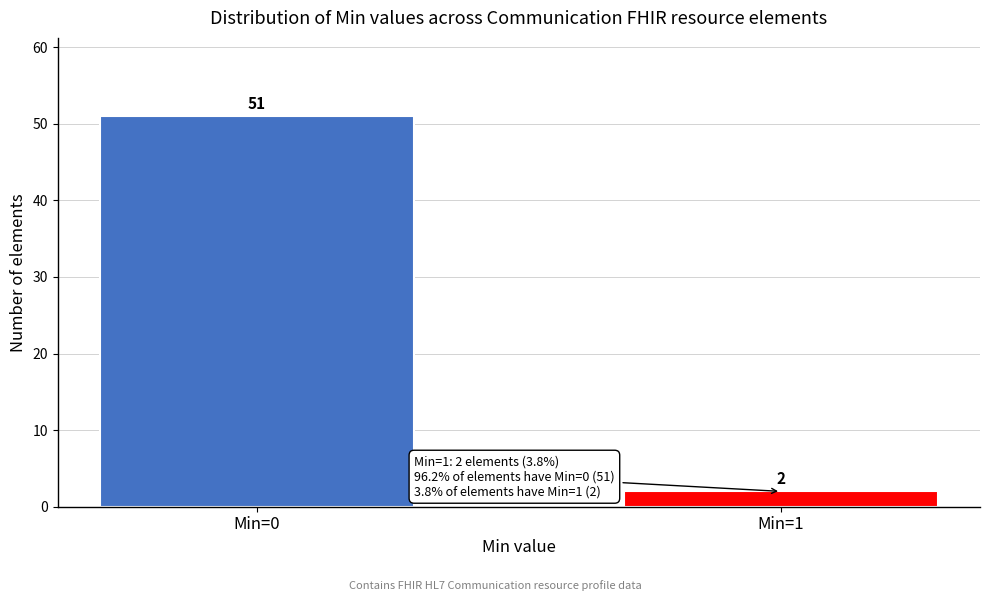

Reading right to left, list all the values displayed in this chart.

2	51